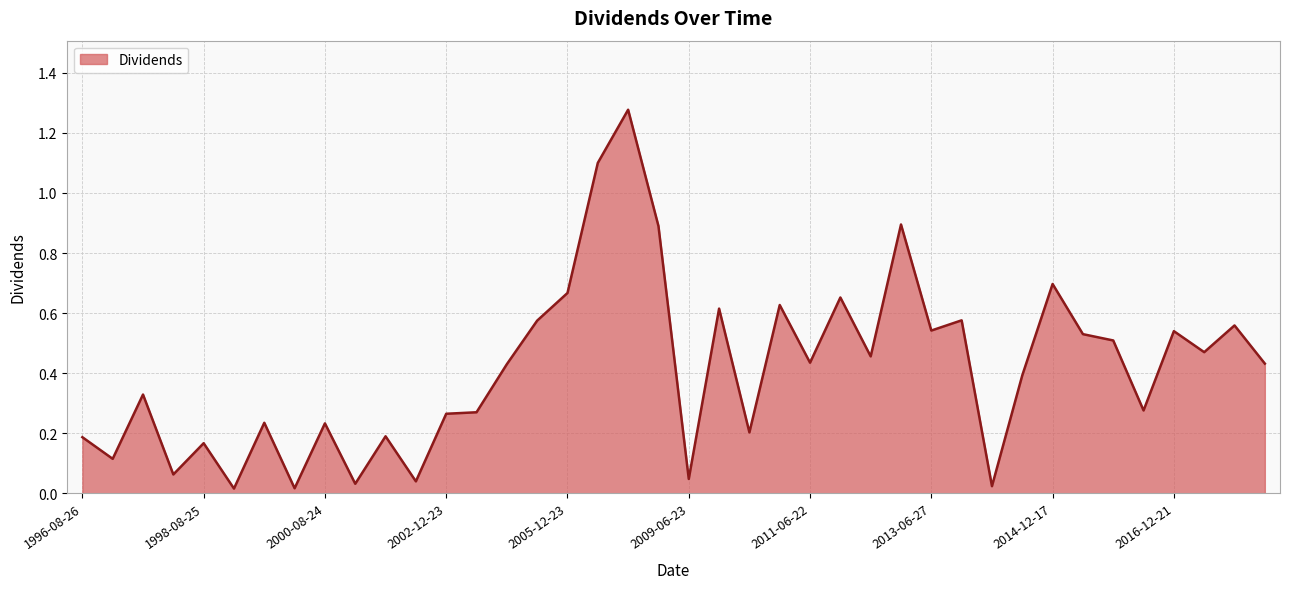

How many points are higher than both their immediate neighbors (excluding endpoints)?

14